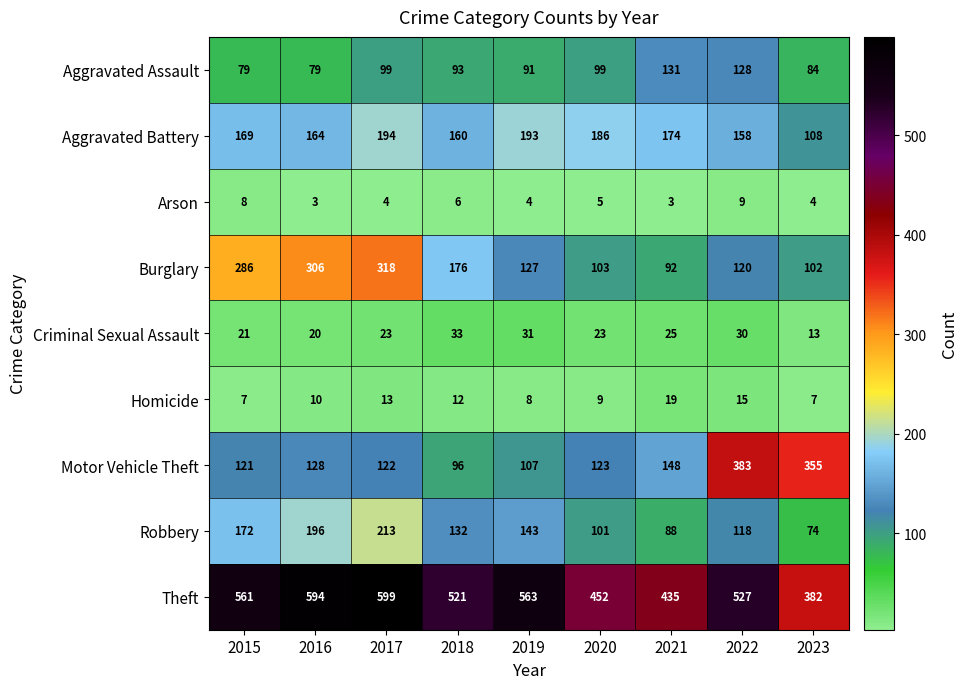

What is the greatest value displayed?

599